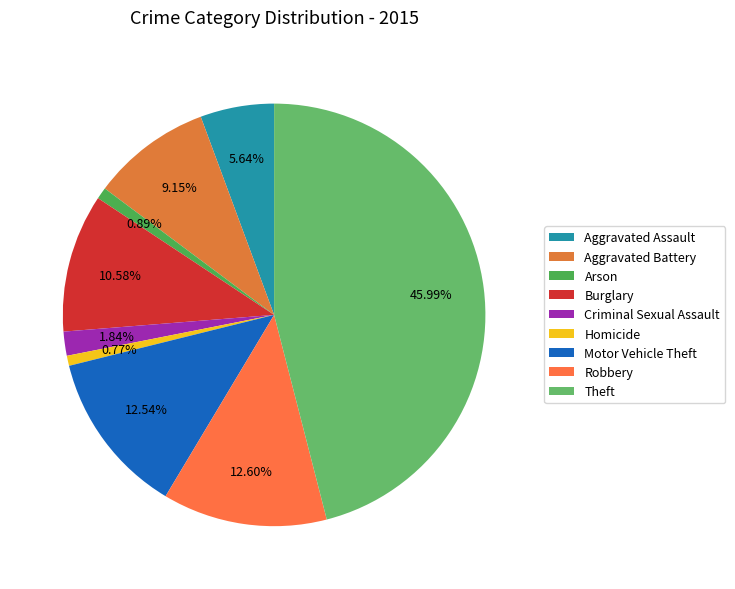

To the nearest percent, what is the combined percentage of Burglary and Theft?

57%